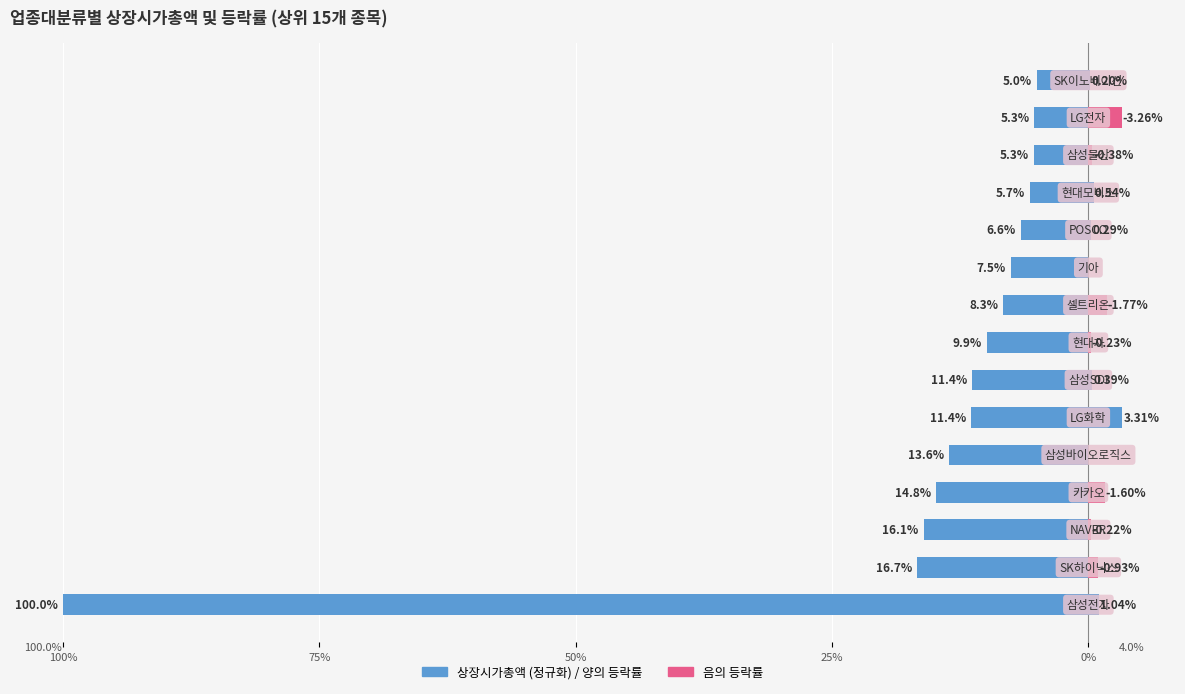

What is the difference between the second highest and minimum values in the 등락률 (음) series?

1.8